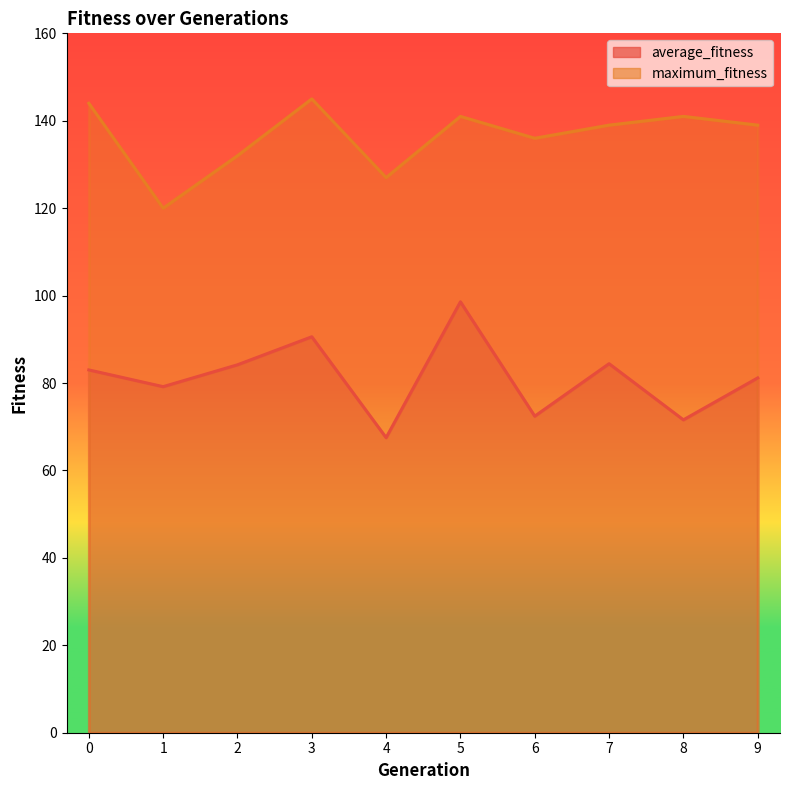

Reading right to left, extract all data points from this chart.

average_fitness: 9=81.2	8=71.6	7=84.4	6=72.4	5=98.6	4=67.5	3=90.6	2=84.2	1=79.2	0=83.0
maximum_fitness: 9=139.0	8=141.0	7=139.0	6=136.0	5=141.0	4=127.0	3=145.0	2=132.0	1=120.0	0=144.0